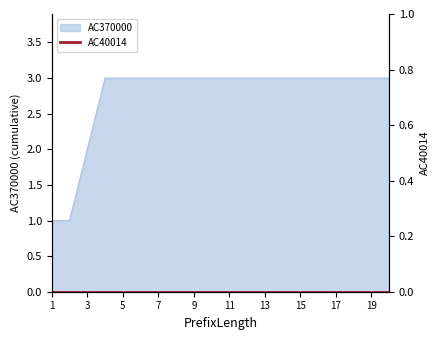

Reading left to right, what are all the values shown in this chart?

1=1	2=1	3=2	4=3	5=3	6=3	7=3	8=3	9=3	10=3	11=3	12=3	13=3	14=3	15=3	16=3	17=3	18=3	19=3	20=3